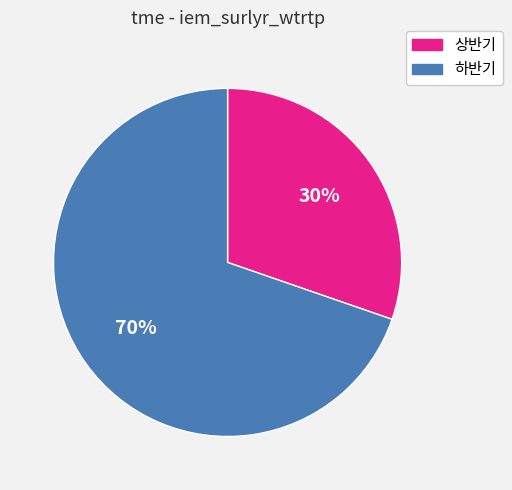

To the nearest percent, what is the average slice percentage?

50%